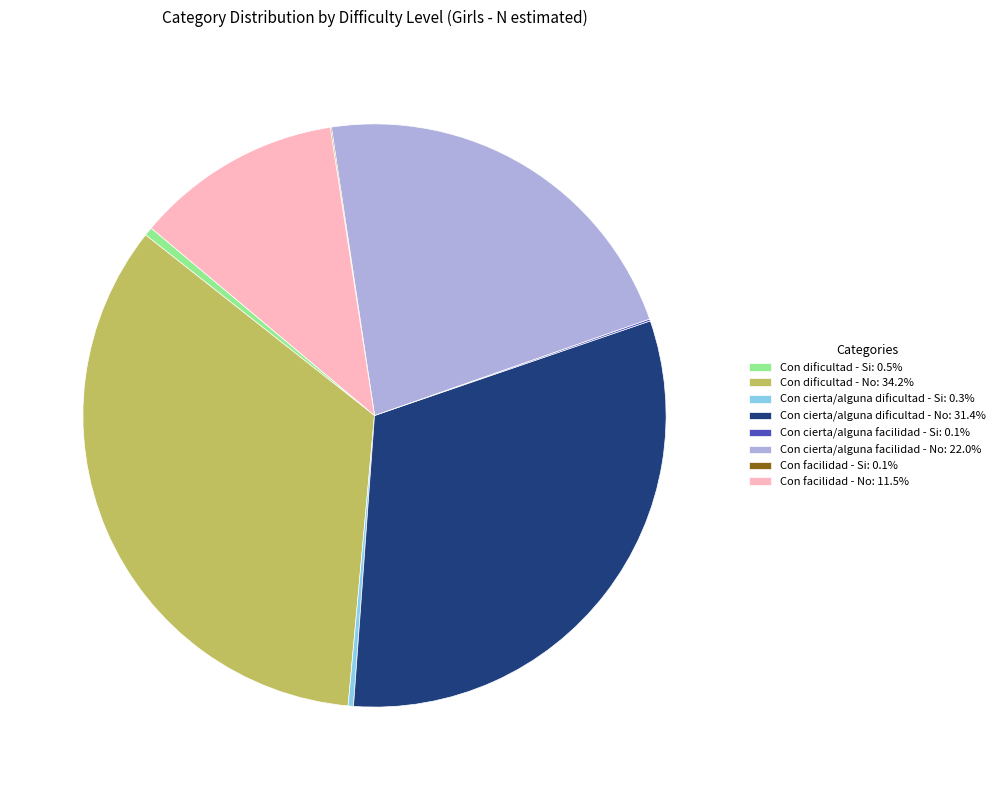

Approximately how many times larger is the value at Con cierta/alguna dificultad - No: 31.4% compared to Con dificultad - Si: 0.5%?

65.1